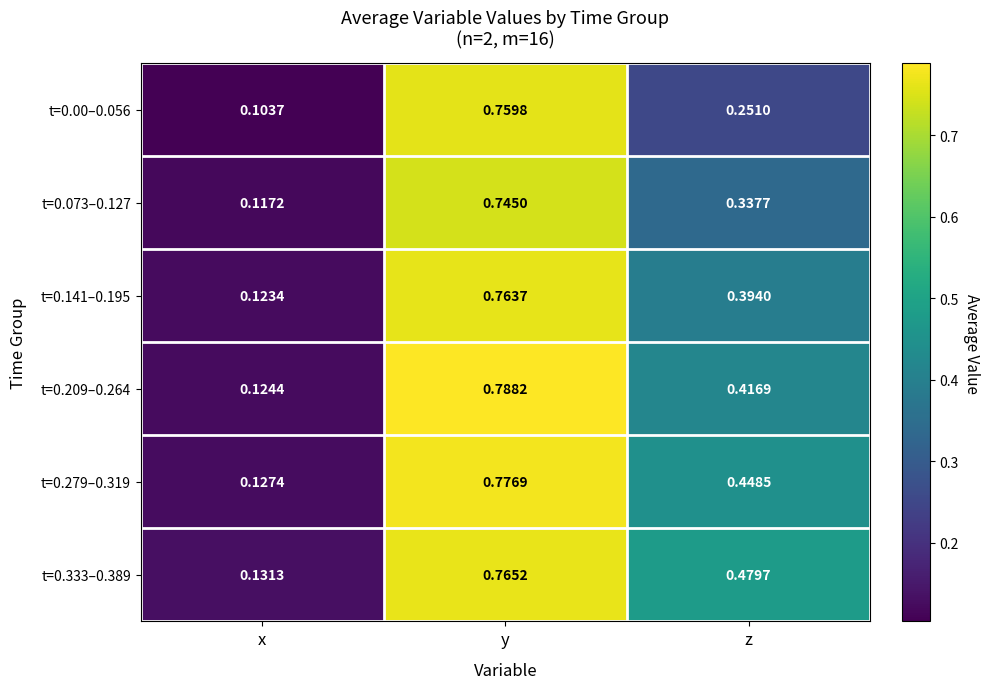

Rank the categories by t=0.279–0.319 value from lowest to highest.

x, z, y